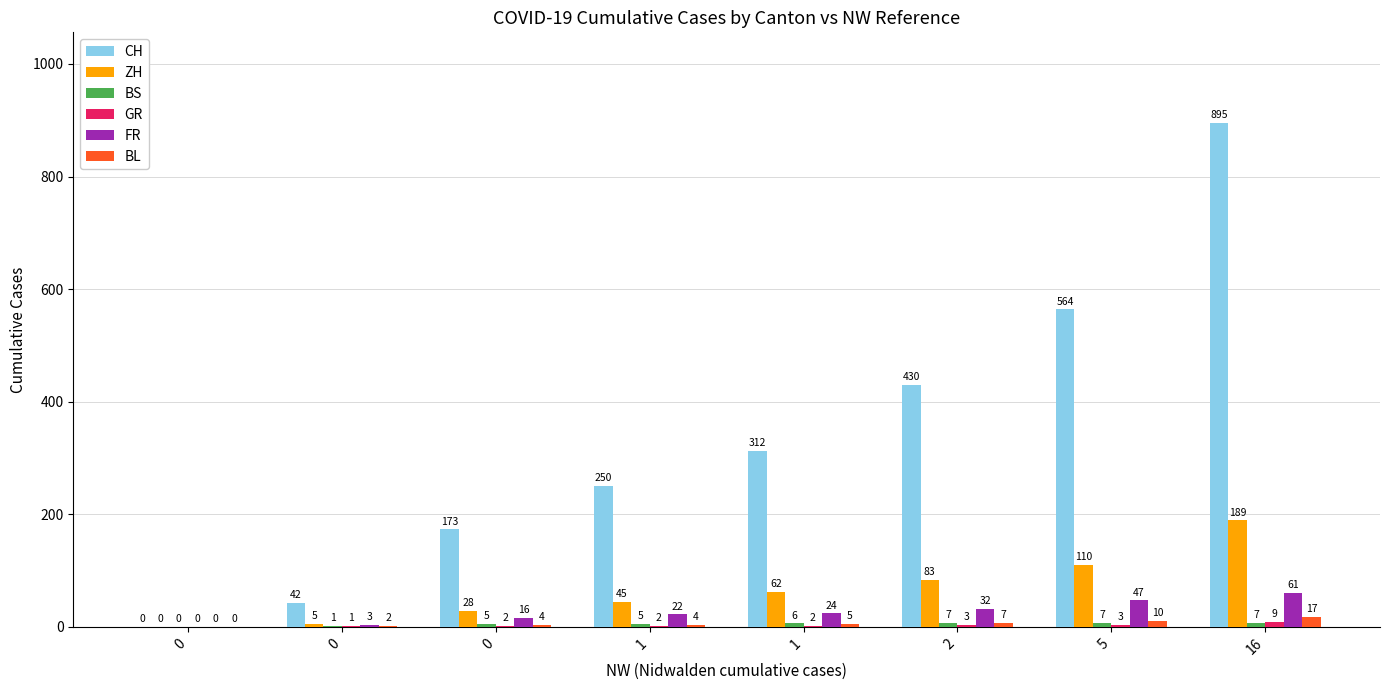

How many series are shown in this chart?

6